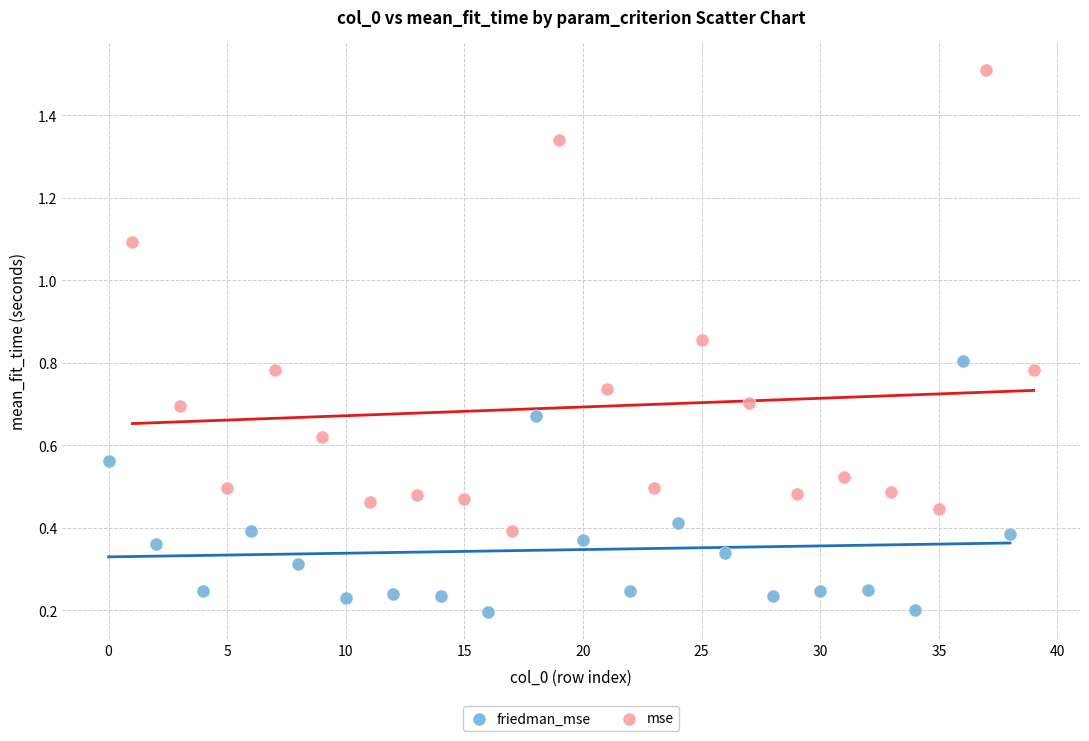

Which series reaches the minimum Y coordinate?

friedman_mse